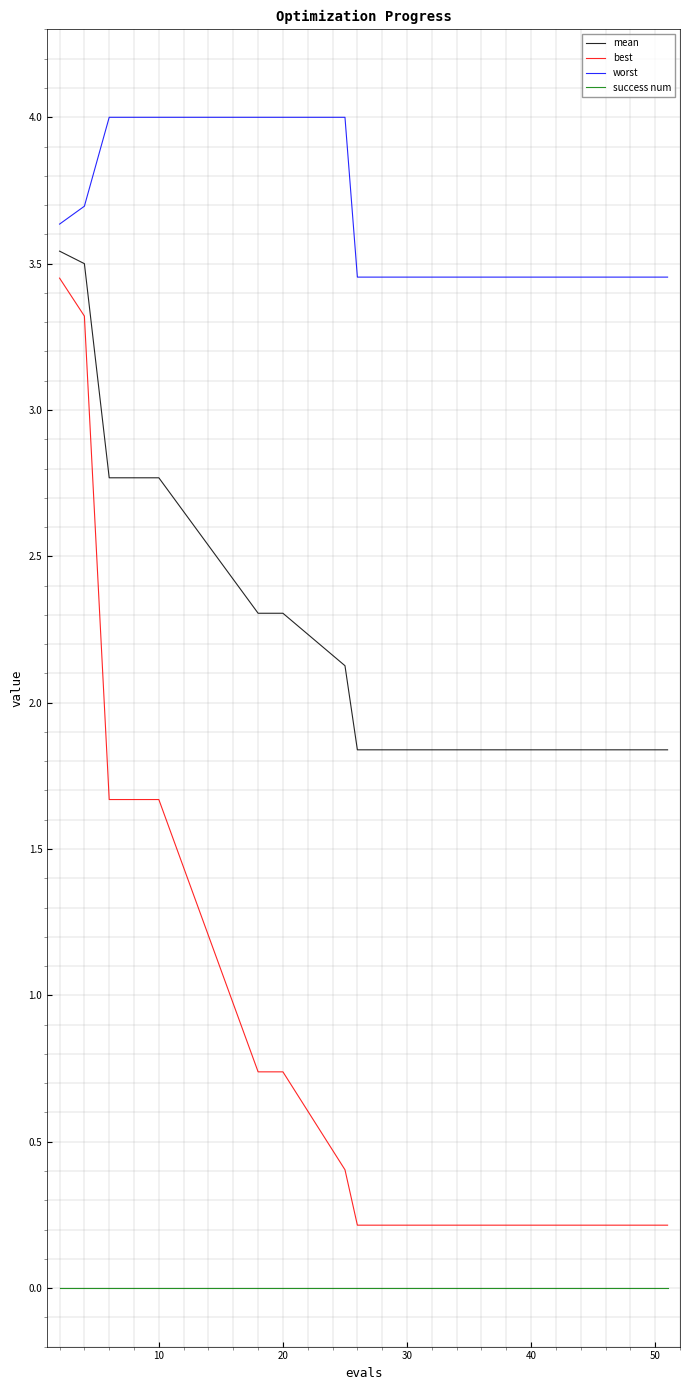

What is the difference between the maximum and minimum values in the worst series?

0.5